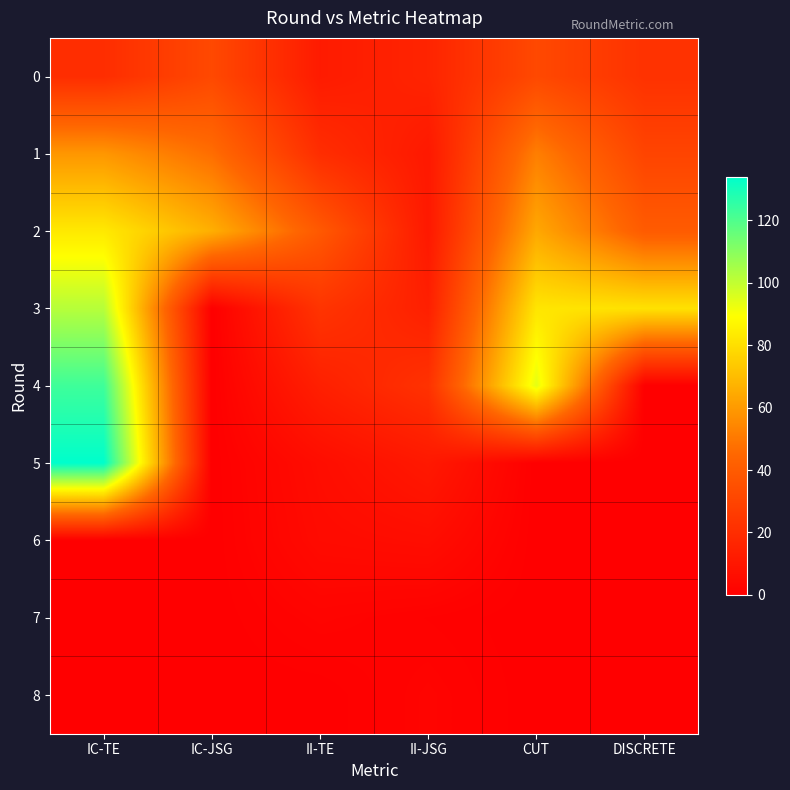

Reading right to left, transcribe all the data shown in this chart.

0: DISCRETE=22	CUT=32	II-JSG=16	II-TE=12	IC-JSG=32	IC-TE=20
1: DISCRETE=30	CUT=52	II-JSG=11	II-TE=20	IC-JSG=47	IC-TE=59
2: DISCRETE=40	CUT=64	II-JSG=11	II-TE=39	IC-JSG=66	IC-TE=83
3: DISCRETE=81	CUT=82	II-JSG=14	II-TE=23	IC-JSG=0	IC-TE=102
4: DISCRETE=0	CUT=94	II-JSG=22	II-TE=14	IC-JSG=0	IC-TE=123
5: DISCRETE=0	CUT=0	II-JSG=11	II-TE=6	IC-JSG=0	IC-TE=134
6: DISCRETE=0	CUT=0	II-JSG=6	II-TE=5	IC-JSG=0	IC-TE=0
7: DISCRETE=0	CUT=0	II-JSG=1	II-TE=2	IC-JSG=0	IC-TE=0
8: DISCRETE=0	CUT=0	II-JSG=2	II-TE=0	IC-JSG=0	IC-TE=0